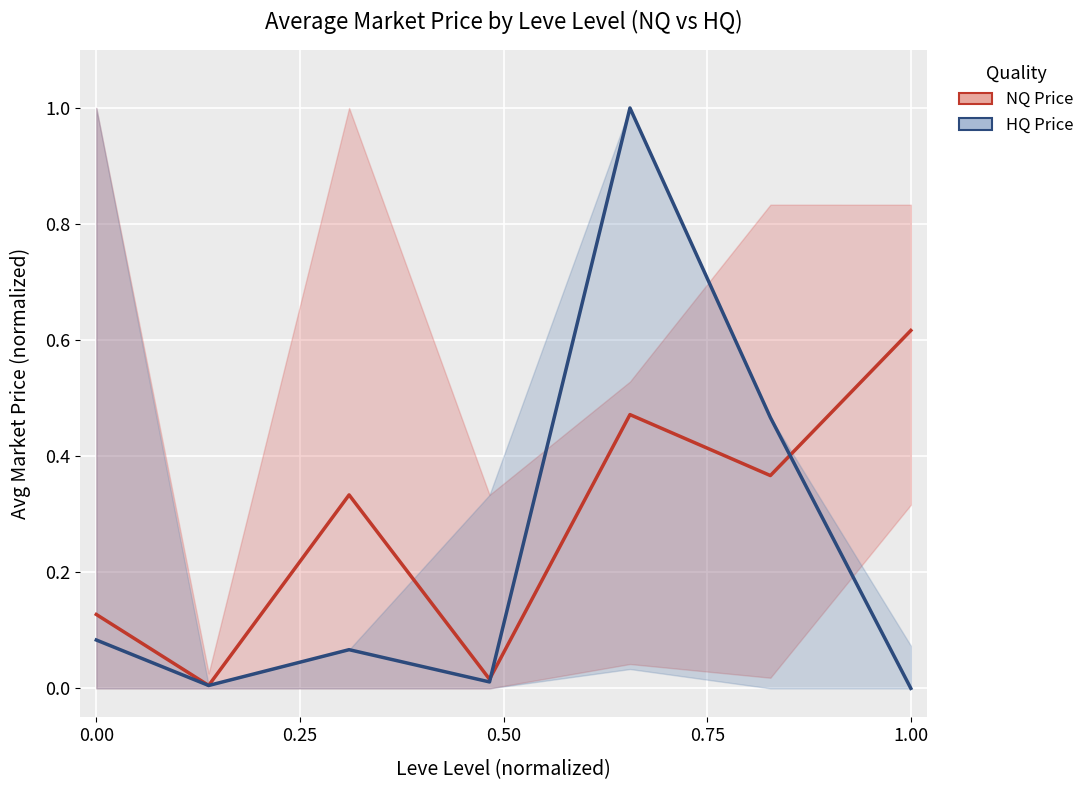

Between 0.25 and 6, which series saw the biggest shift?

NQ Price